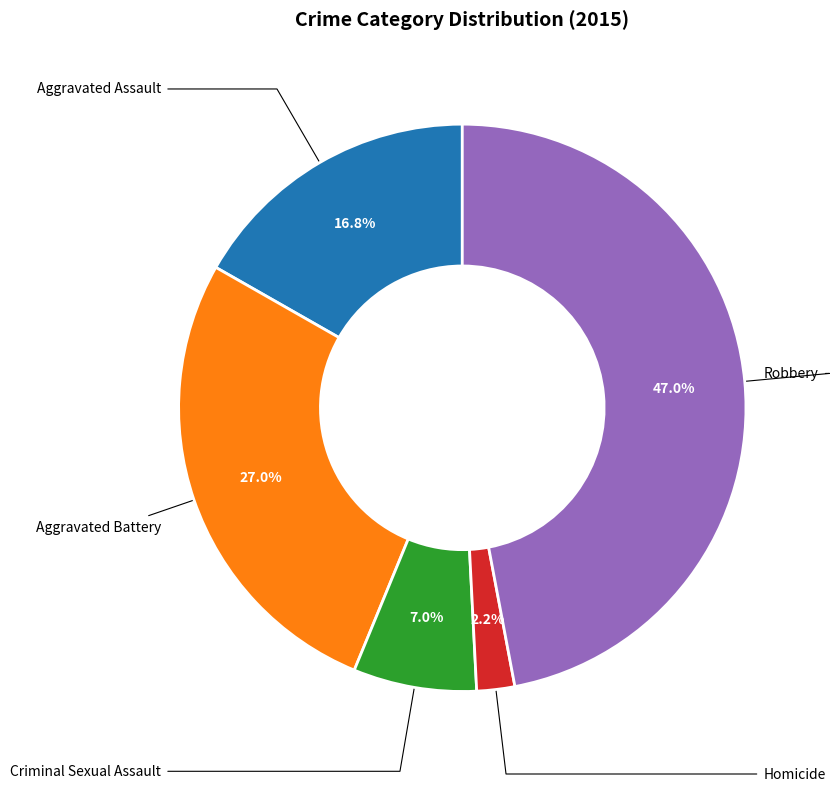

The Criminal Sexual Assault slice represents 7% of the pie. True or false?

True